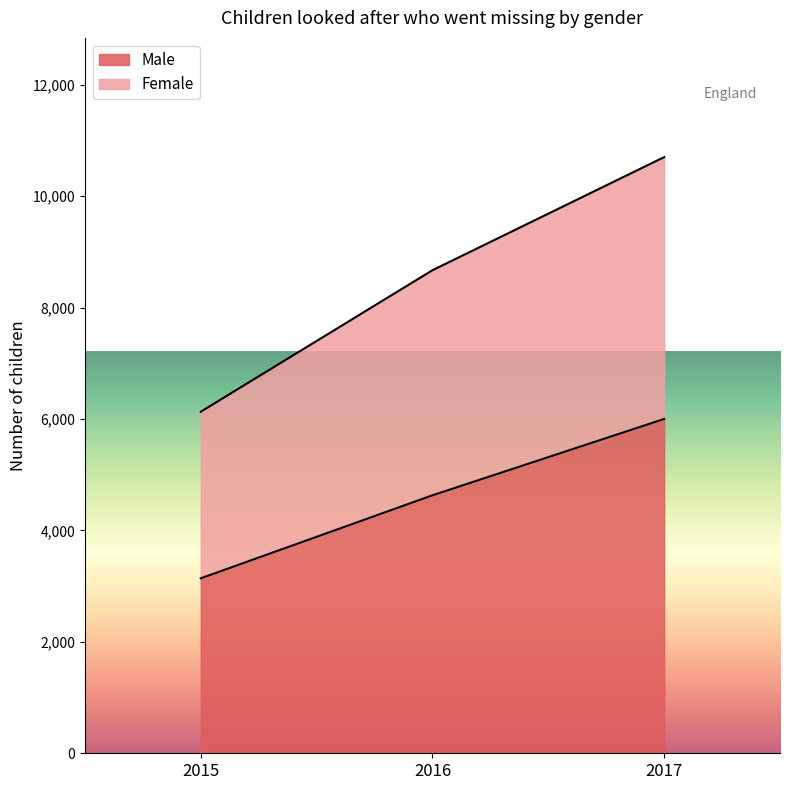

The Male series shows 5158 at 2015. True or false?

False